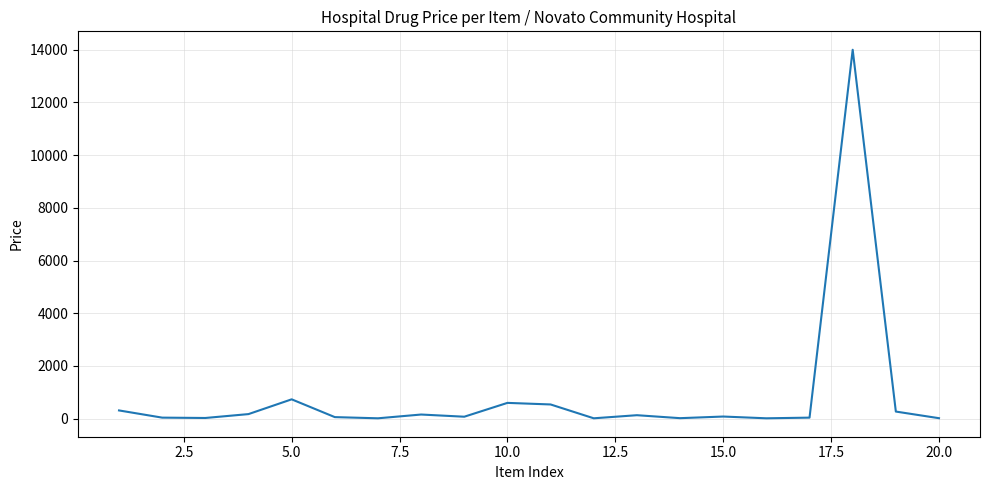

What is the maximum value shown in the chart?

14000.0